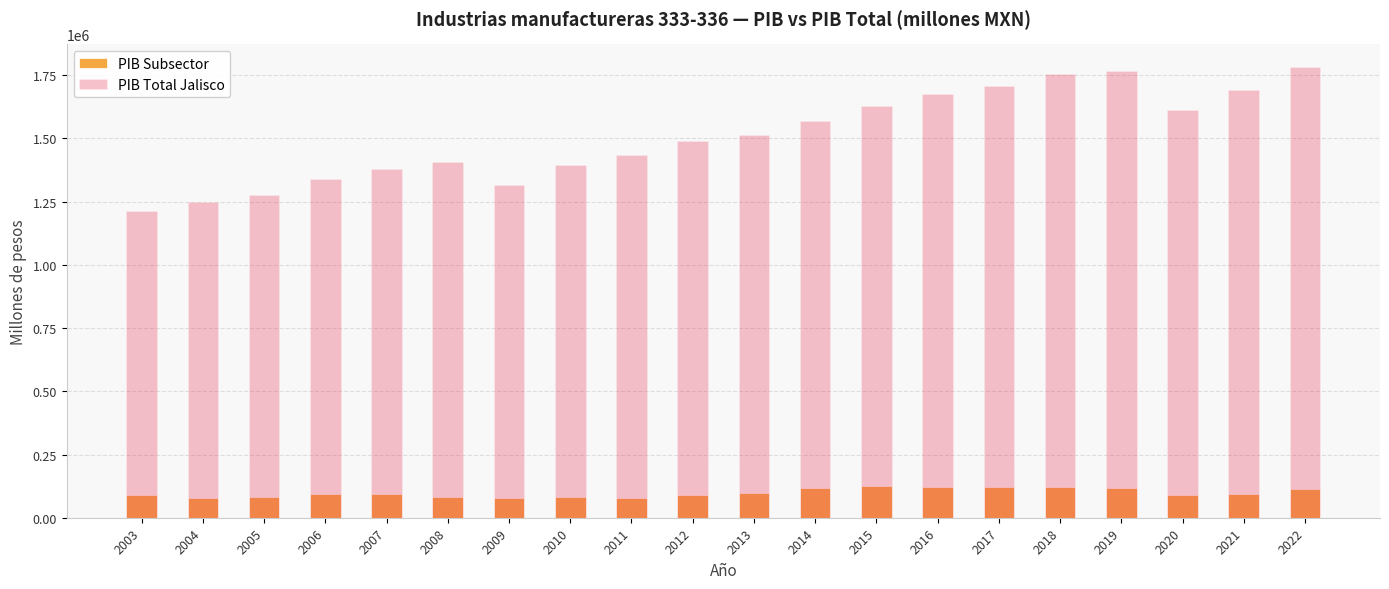

The PIB Total Jalisco series shows 1212171.2 at 2003. True or false?

True